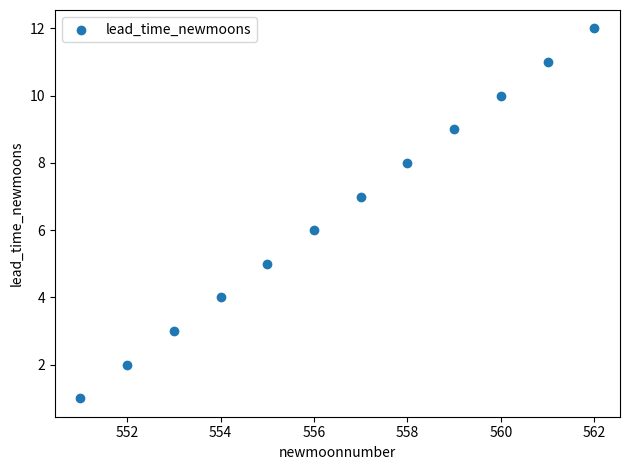

What is the range of X values (max minus min)?

11